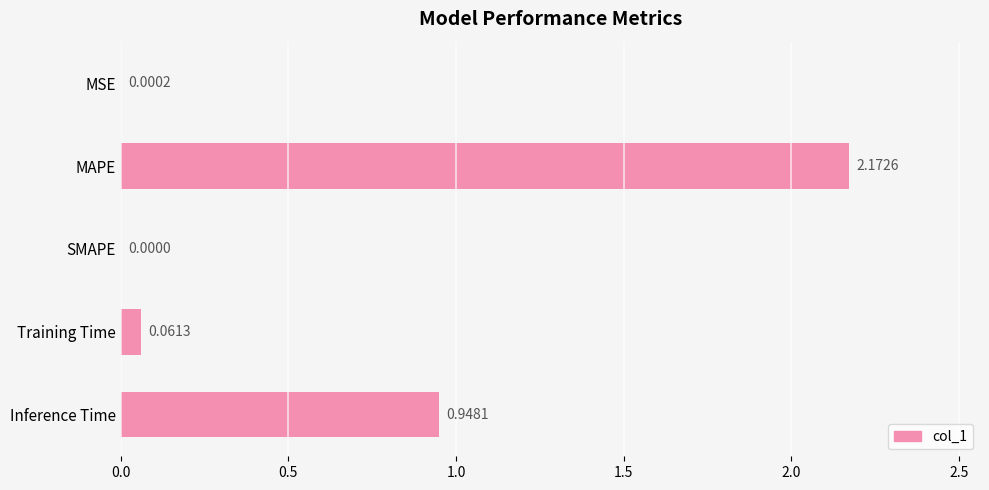

Where is the data nearest to the value 1?

Inference Time